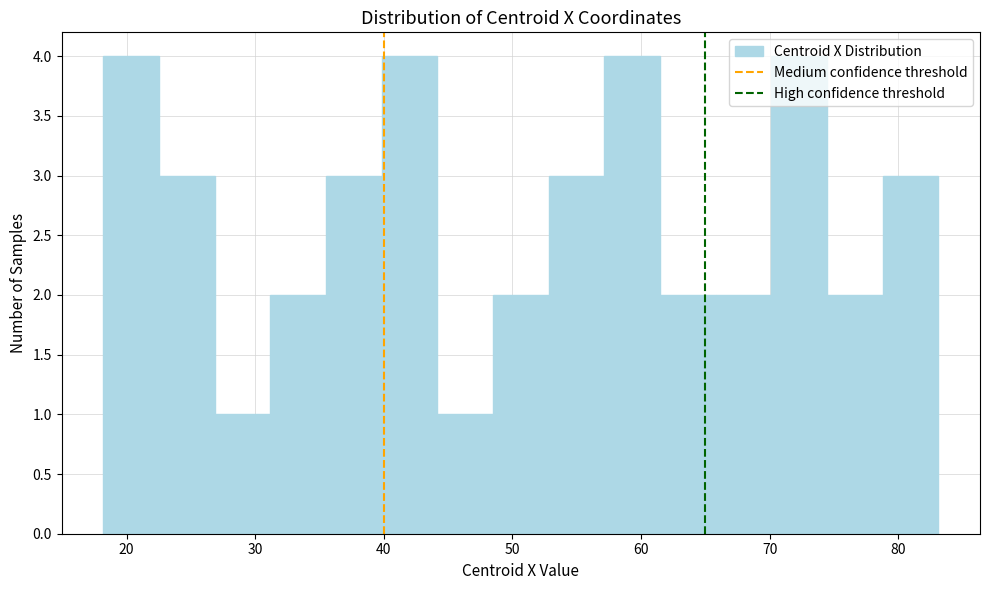

Reading left to right, transcribe this chart: for each bar, give the range it covers on the x-axis and its height. Neither the bar edges nor the heights are printed on the chart, so give them approximately, as read against the axes.

18 to 23: 4
23 to 27: 3
27 to 31: 1
31 to 36: 2
36 to 40: 3
40 to 44: 4
44 to 48: 1
48 to 53: 2
53 to 57: 3
57 to 61: 4
61 to 66: 2
66 to 70: 2
70 to 74: 4
74 to 79: 2
79 to 83: 3